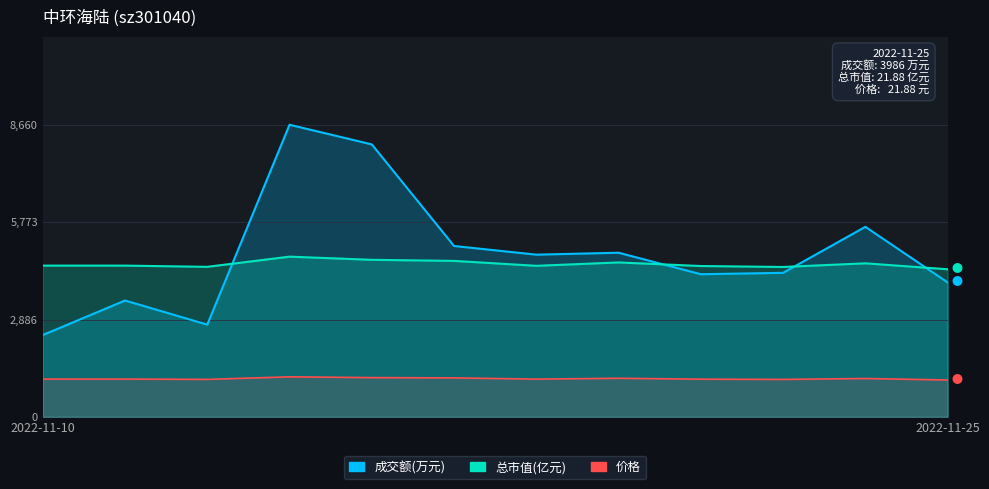

How many interior local valleys does the 价格 series have?

3